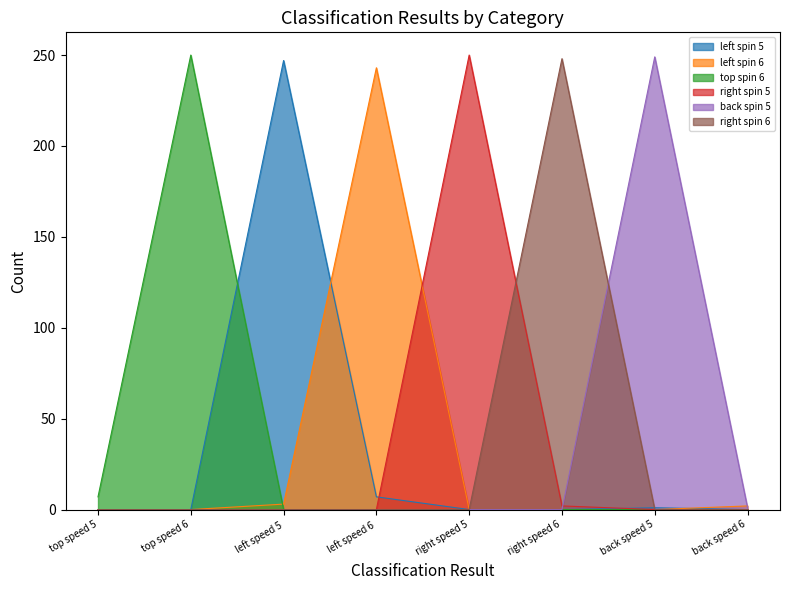

At right speed 5, list the series in order from largest to smallest.

right spin 5, left spin 5, left spin 6, top spin 6, back spin 5, right spin 6